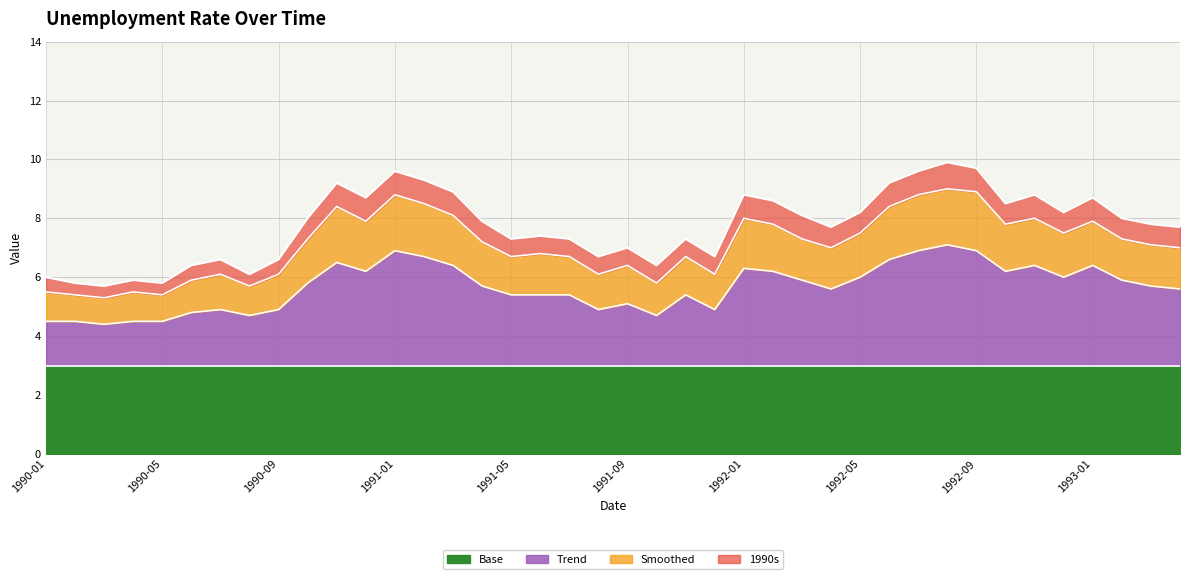

What is the value of the Trend point at the 39th from the left?

5.7